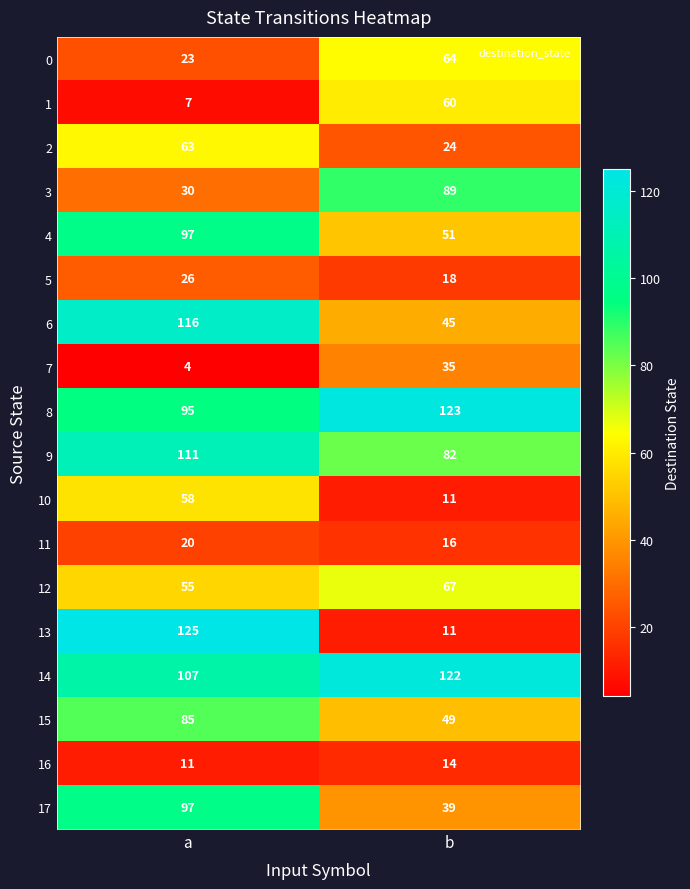

List the labels in order of 8 value, smallest first.

a, b